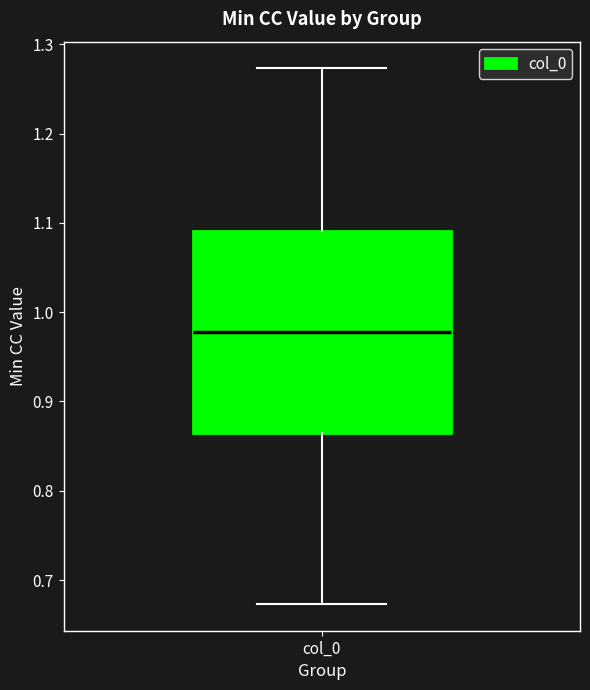

Transcribe this box plot: give where the median line is, the range the box spans, and where the two whiskers end, as read against the y-axis. The values are not printed on the chart, so give them approximately, as read against the axis.

median 0.98, box 0.86 to 1.09, whiskers 0.67 to 1.27